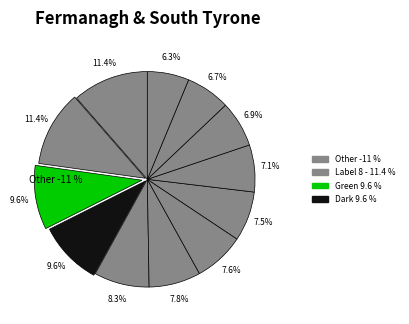

To the nearest percent, what is the difference between the largest and smallest slice percentages?

5%